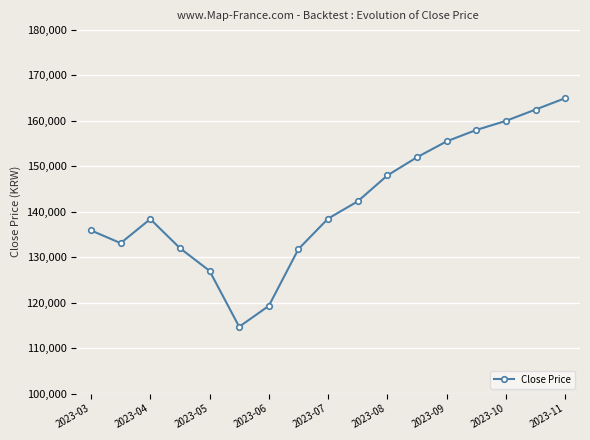

What is the minimum value shown in the chart?

114700